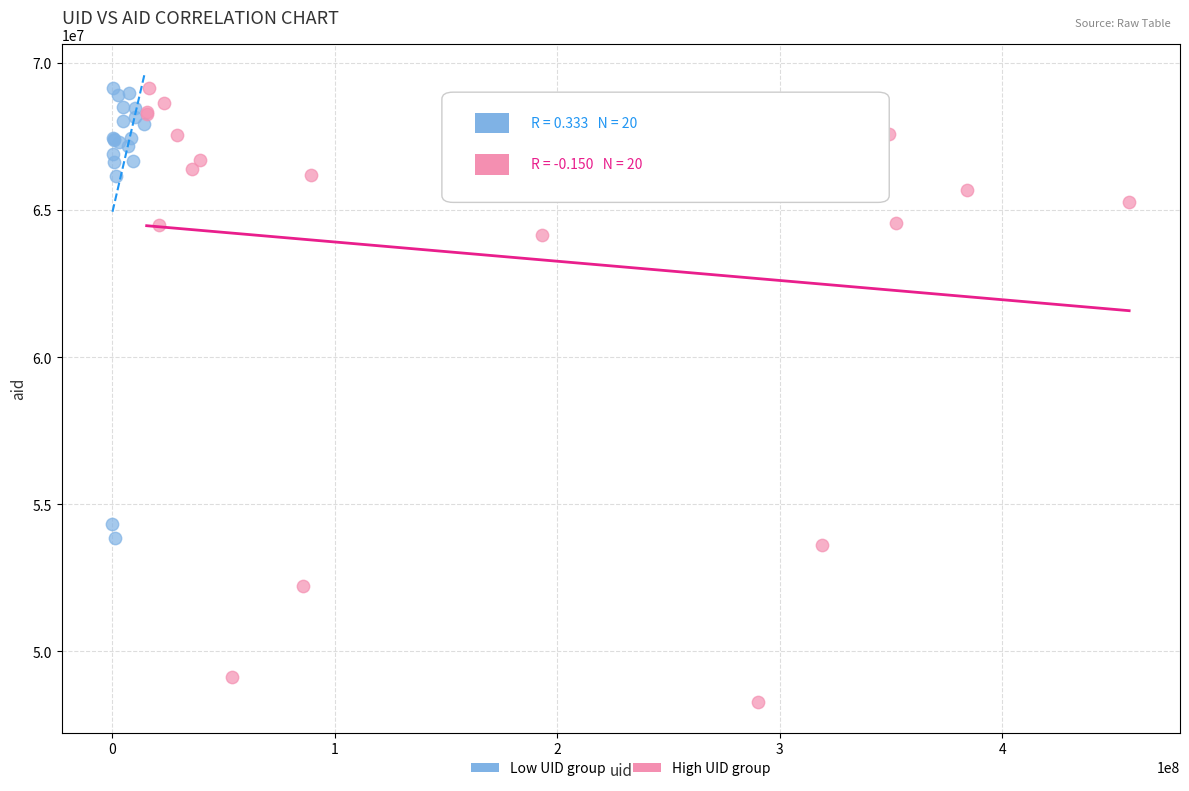

Which series reaches the minimum Y coordinate?

High UID group